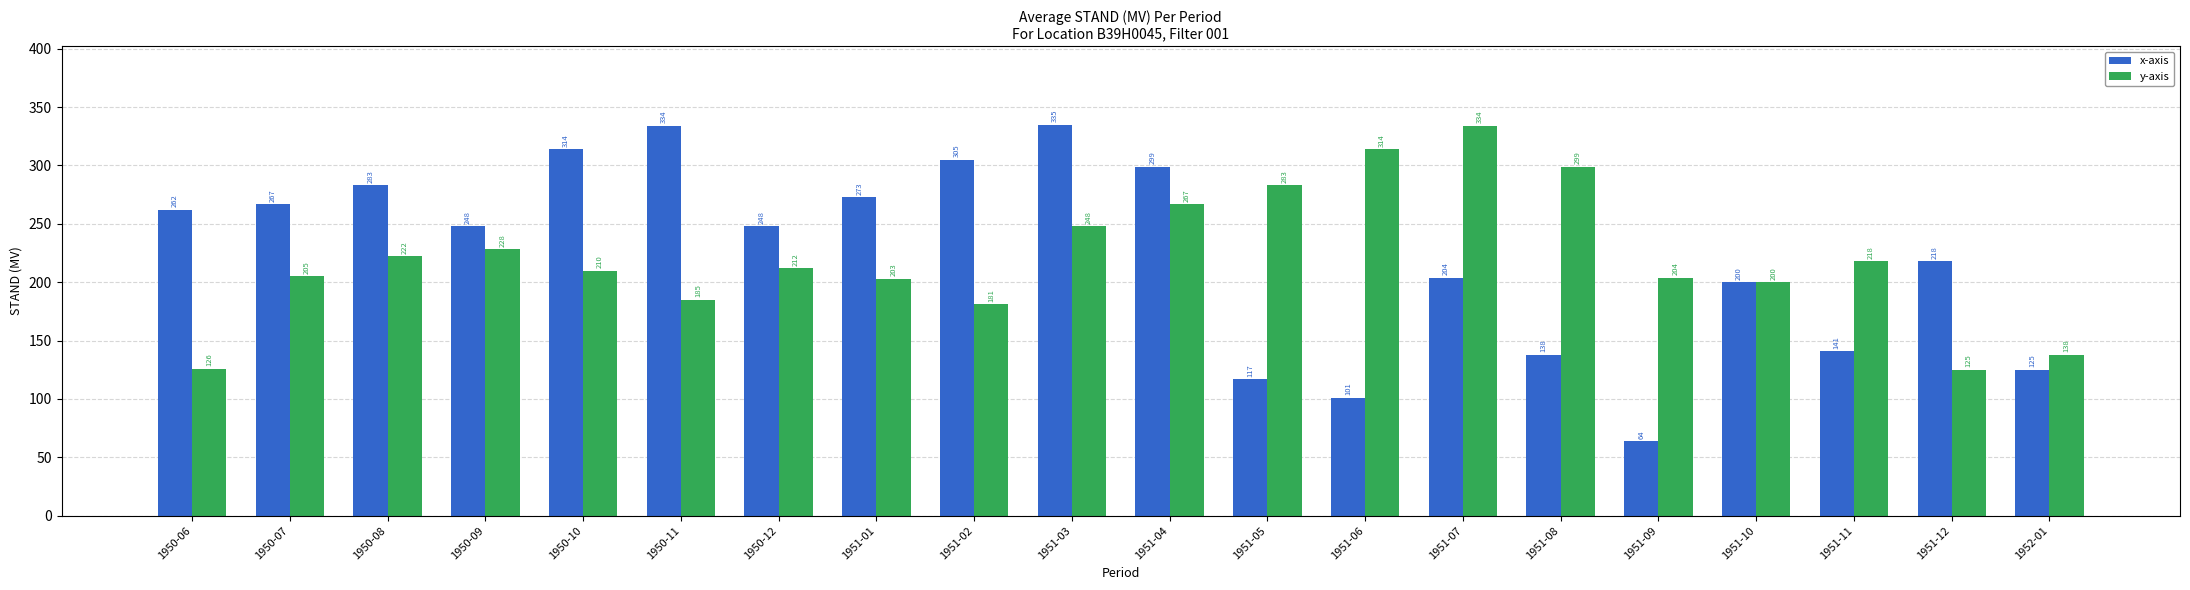

What is the minimum value for y-axis?

125